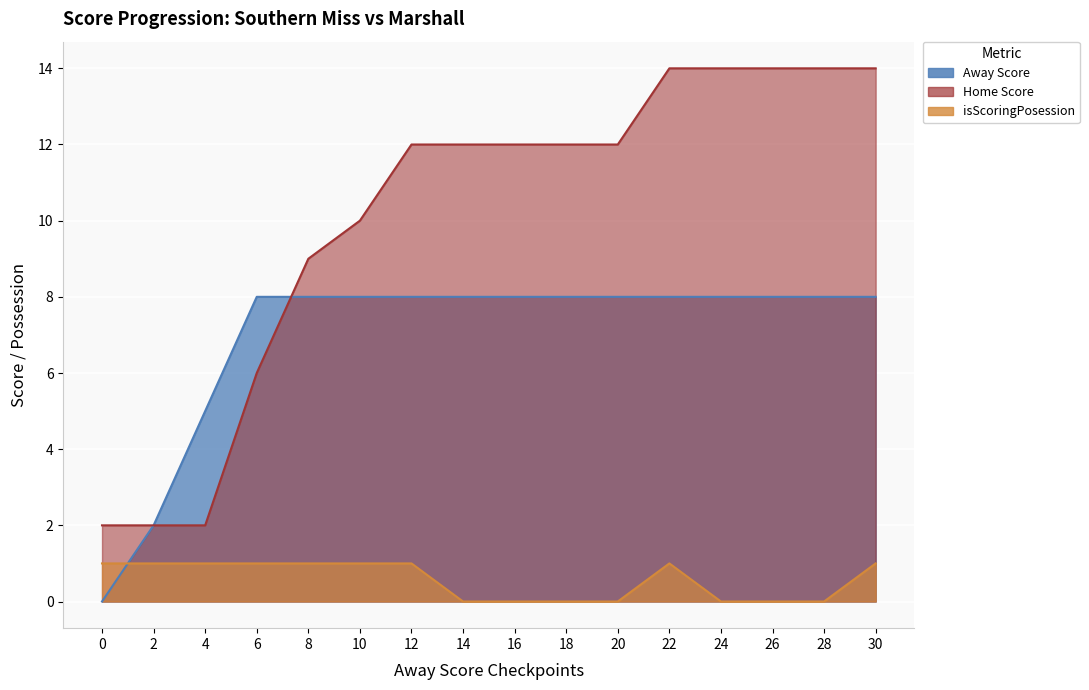

What is the sum of the Away Score values at 6 and 14?

16